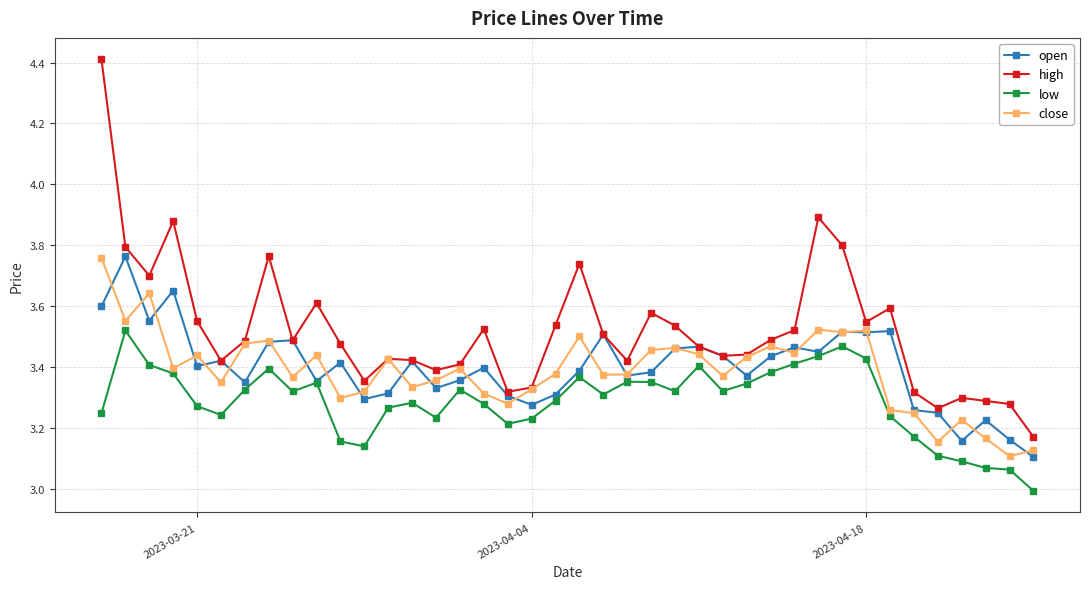

True or false: open has more than 2 points higher than both neighbors.

True